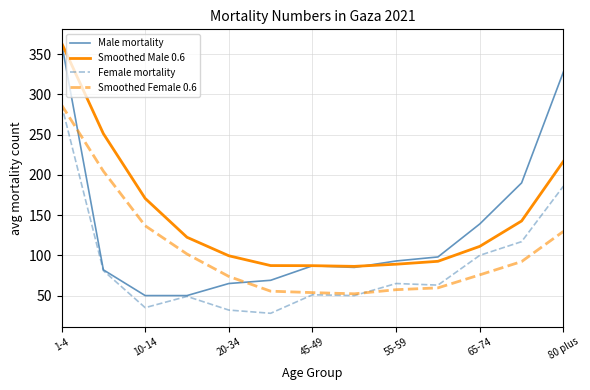

What is the sum of all Smoothed Female 0.6 values?

1379.9